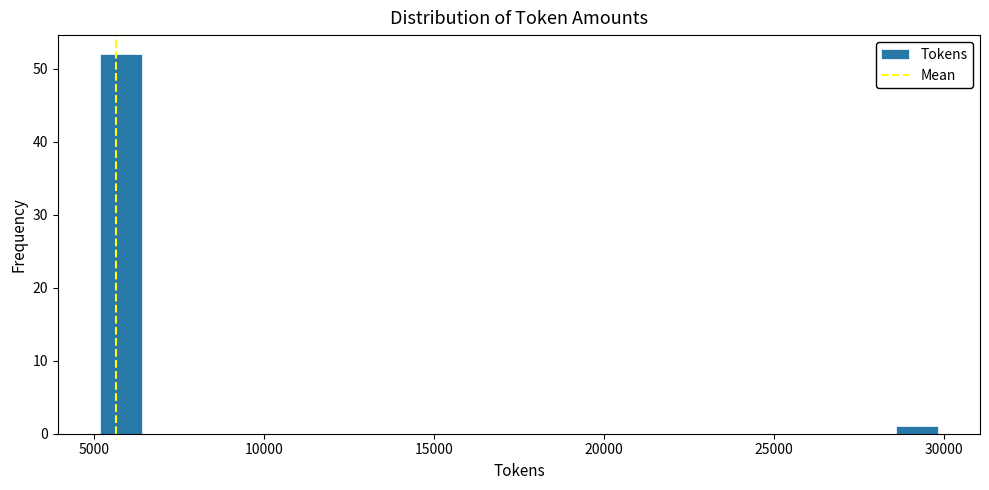

Around what value on the x-axis is the tallest bar? Give the approximate position of its centre, as read against the axis.

6000